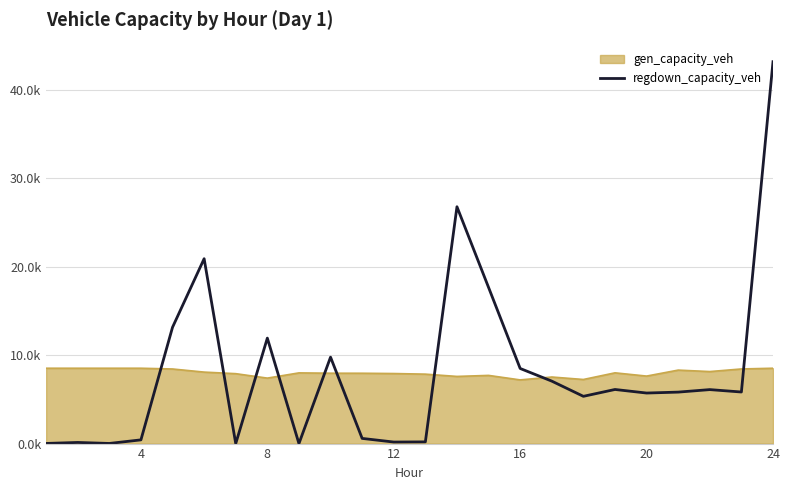

What are all the series names shown in the legend?

gen_capacity_veh, regdown_capacity_veh